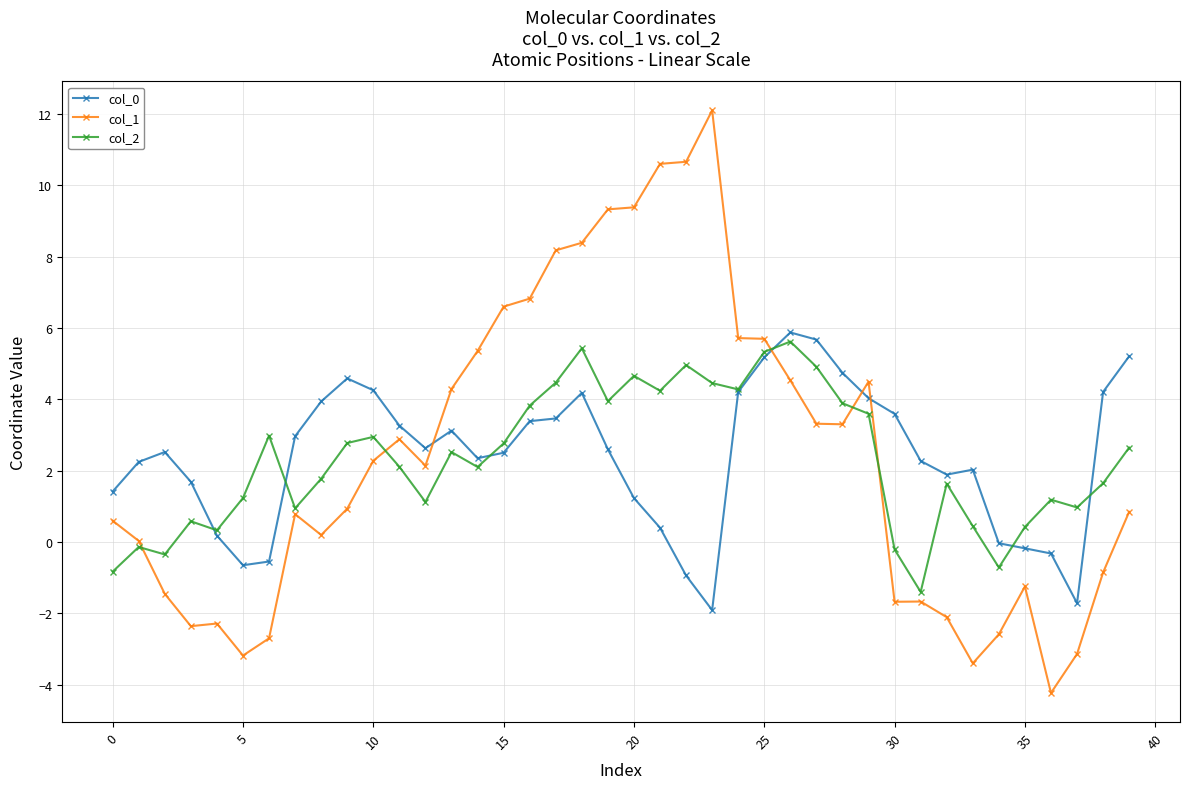

How many data points does each series have?

40